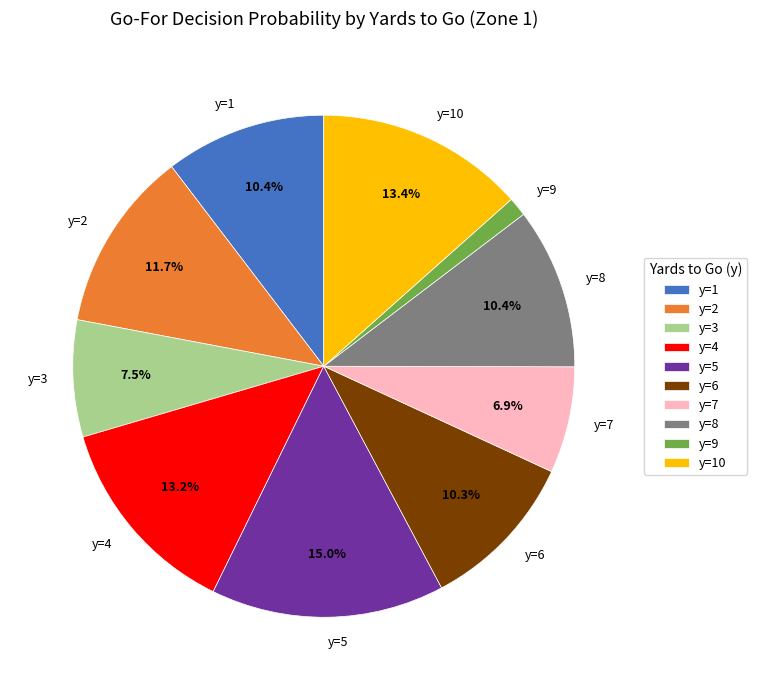

Is the sum of y=9 and y=7 greater than half?

No